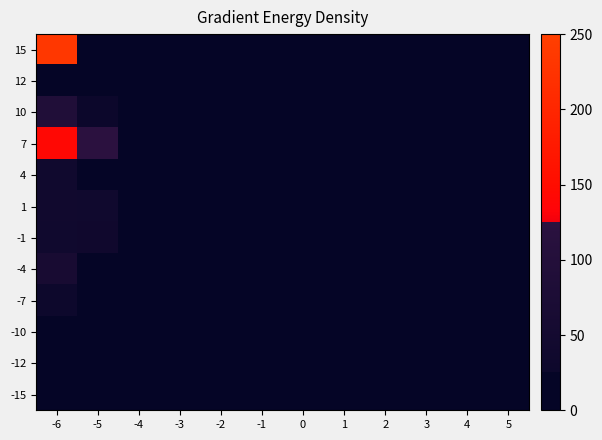

Which category has the highest value across all series?

-6